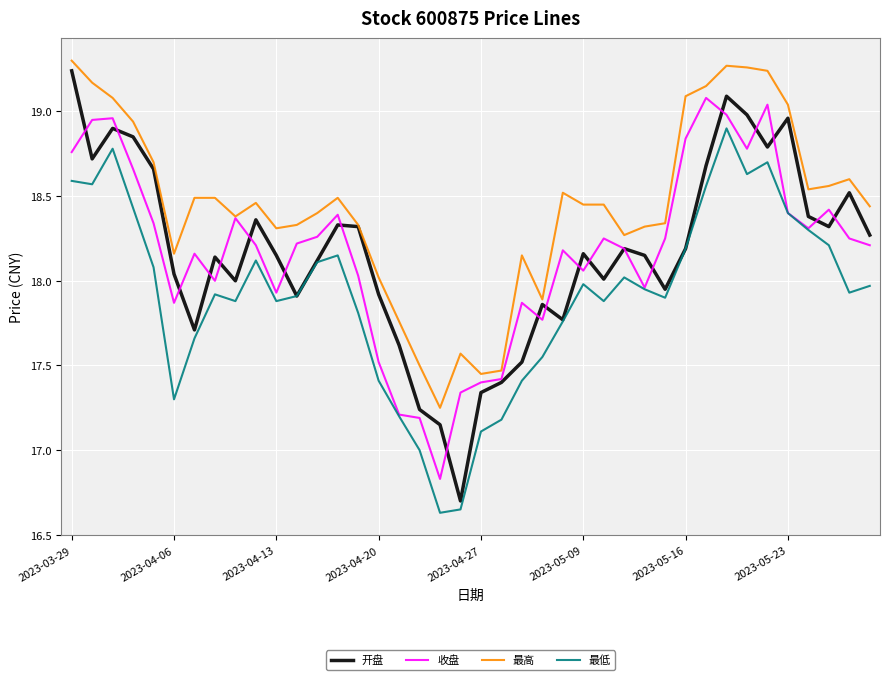

Which series has the largest range (max minus min)?

开盘